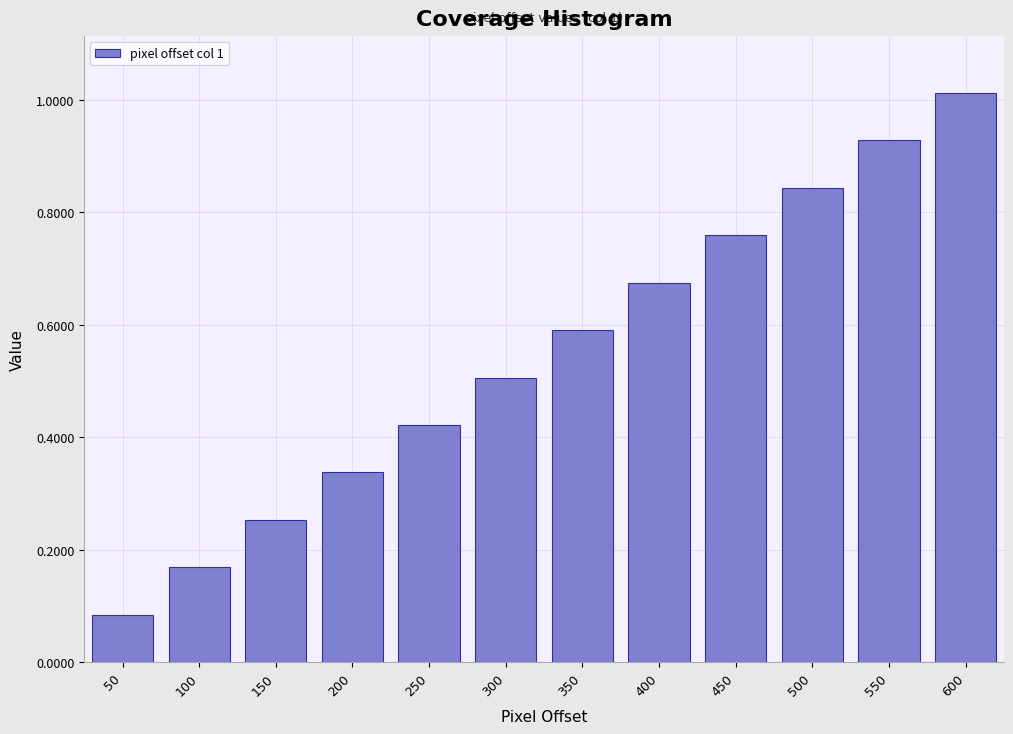

Where is the data nearest to the value 0?

50